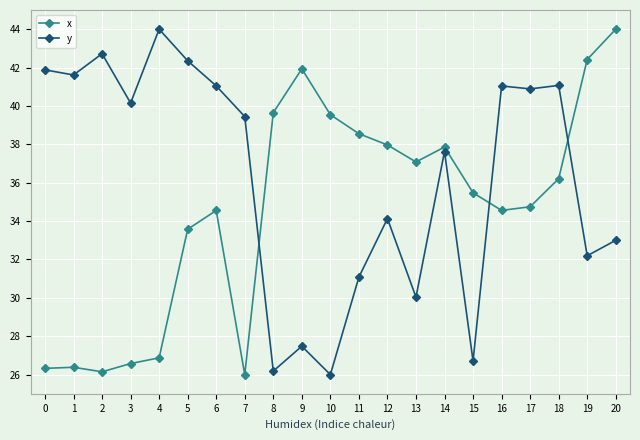

Read the y value at 11.

31.1